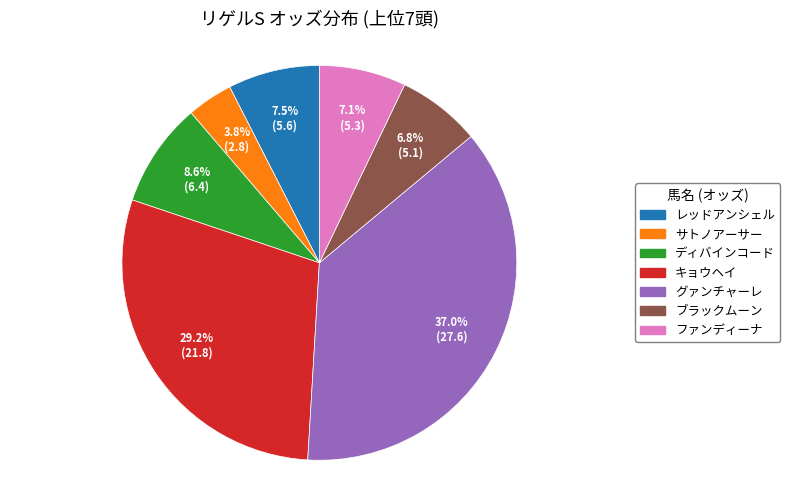

Is there any slice that represents more than half of the pie?

No